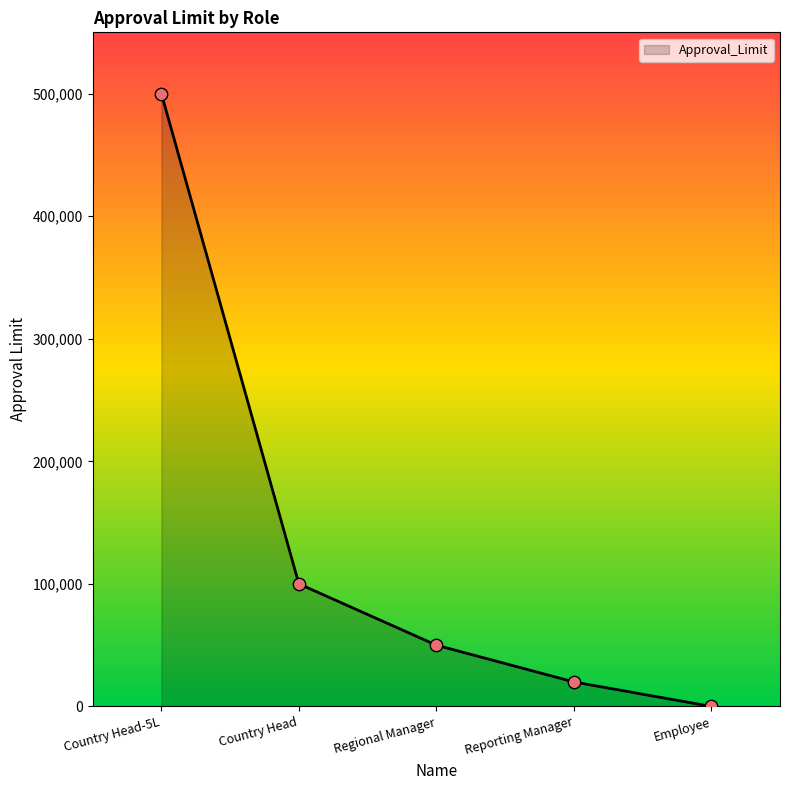

Which has a higher value, Country Head or Country Head-5L?

Country Head-5L